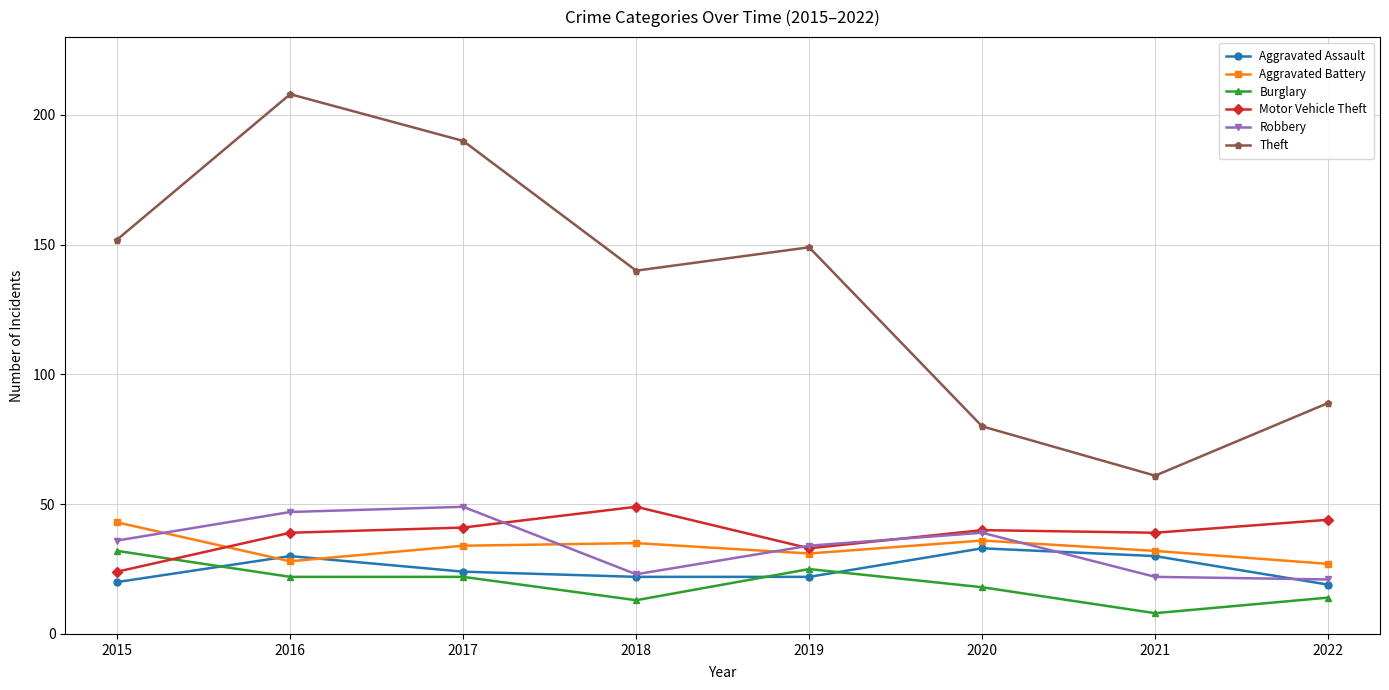

Where is the first local minimum for Aggravated Battery?

2016